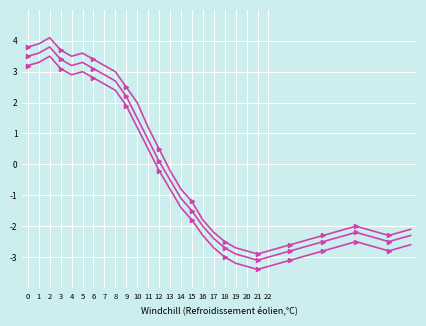

Which label corresponds to the smallest value in the chart?

21